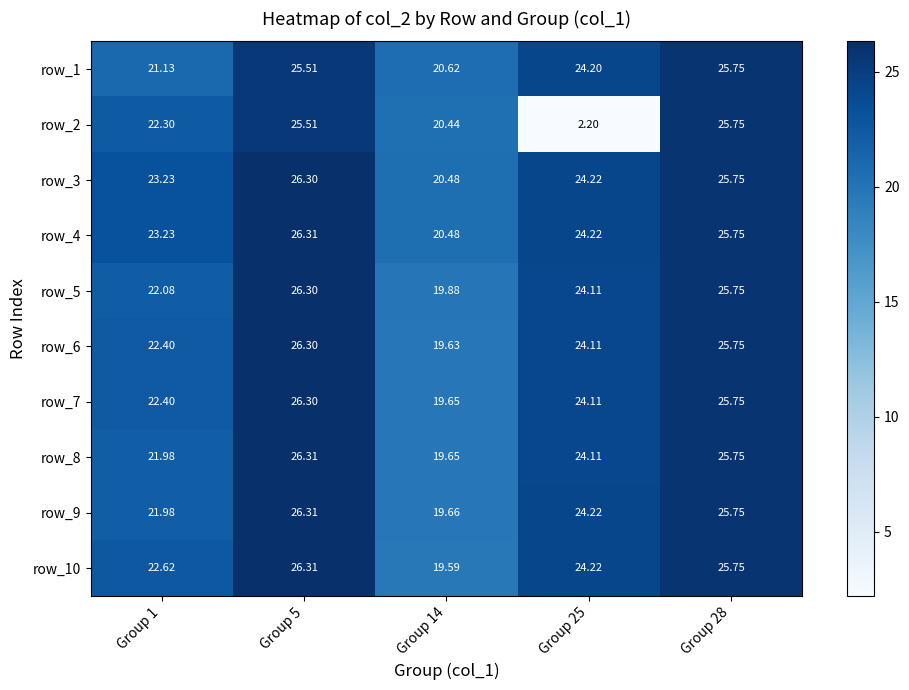

What is the greatest value displayed?

26.3